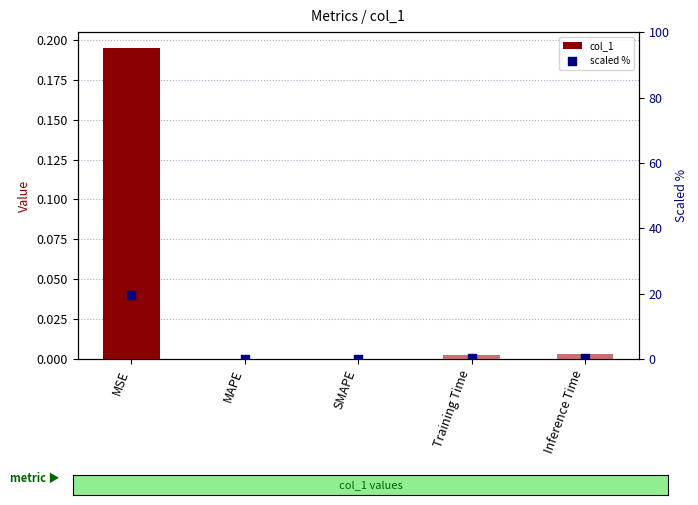

What are all the series names shown in the legend?

col_1, scaled %